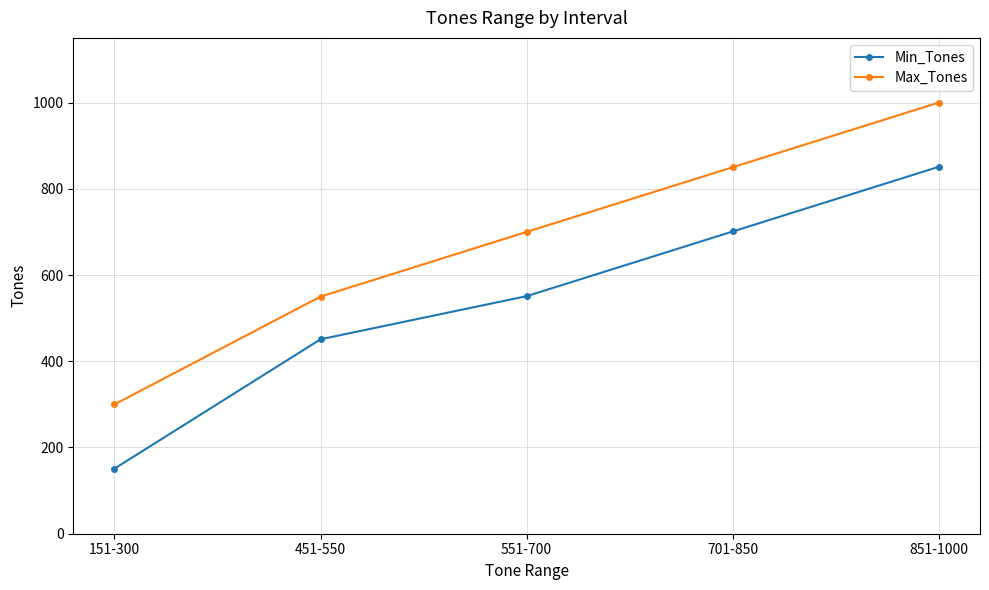

Does the chart have visible grid lines?

Yes